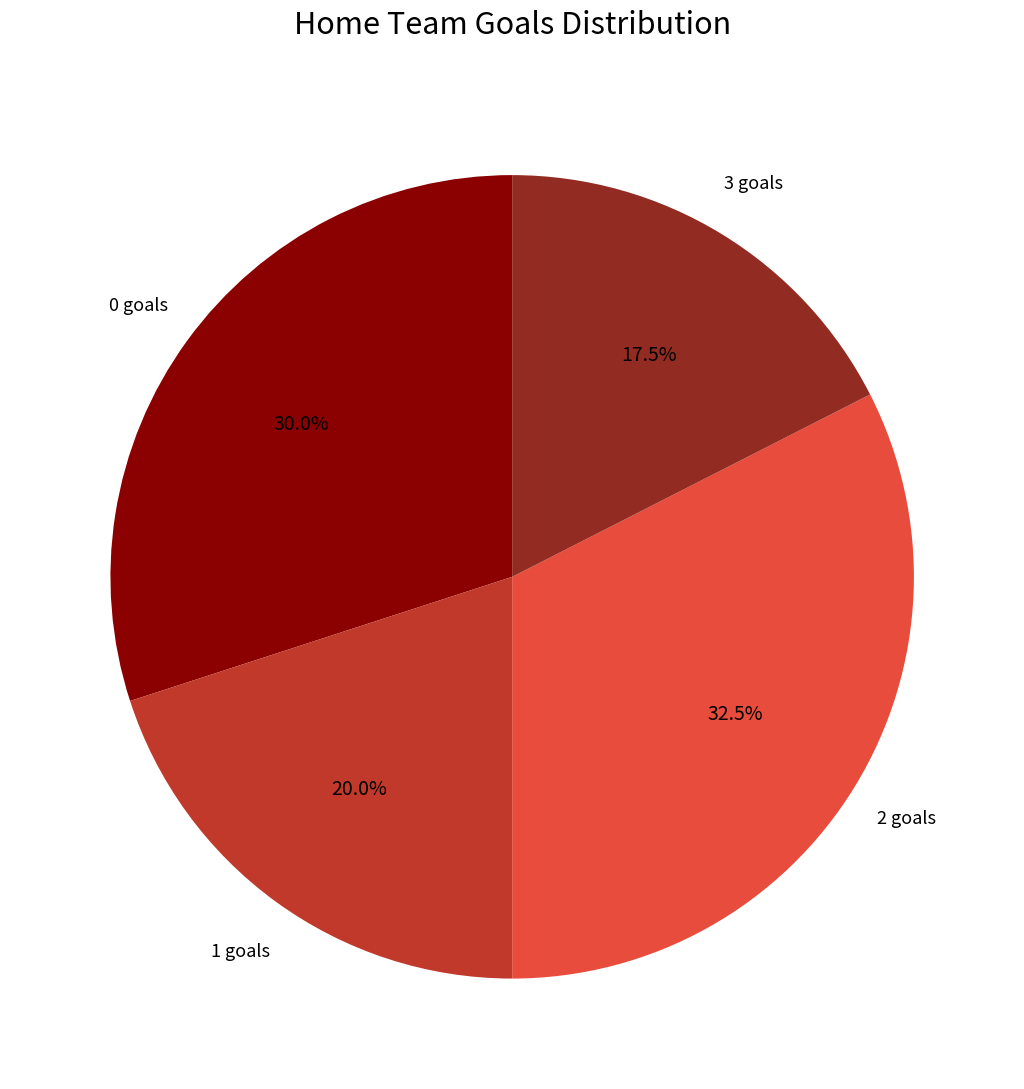

How many segments does this pie chart have?

4